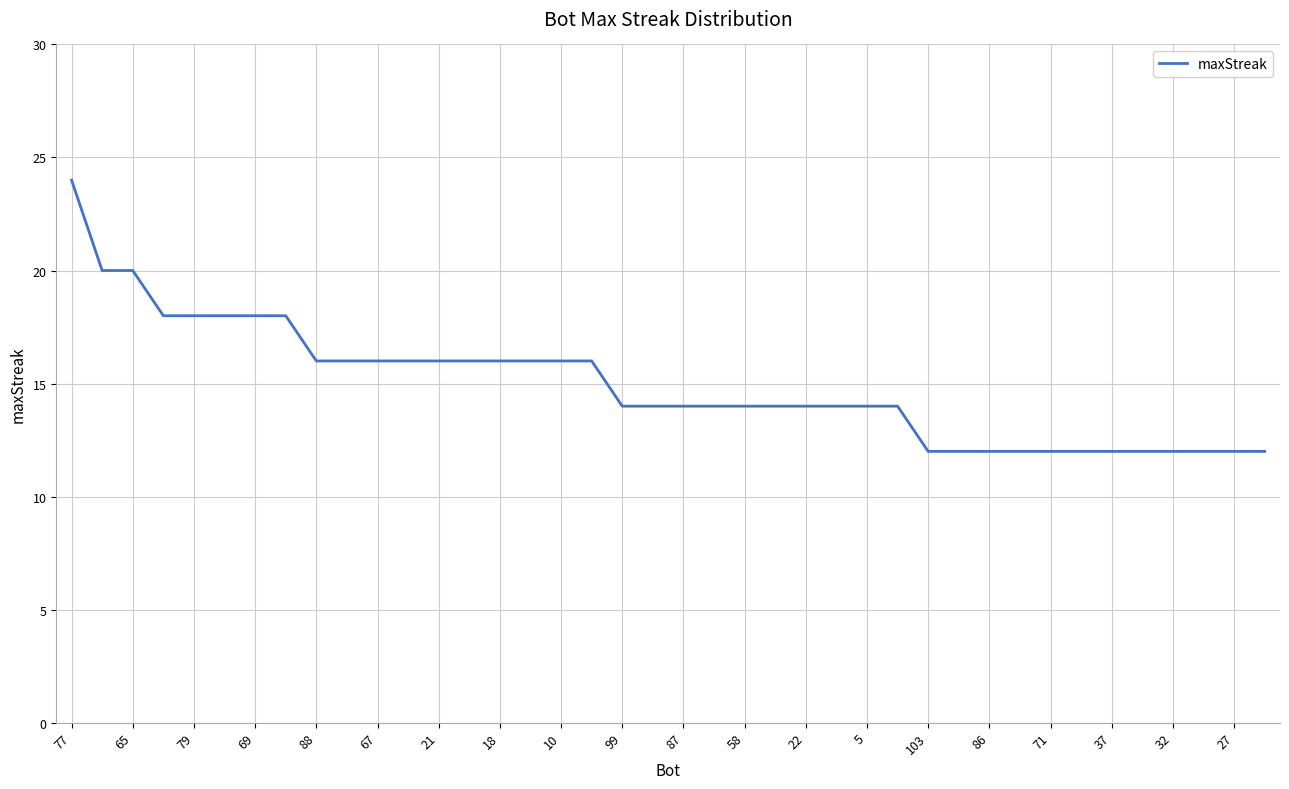

What is the maximum value shown in the chart?

24